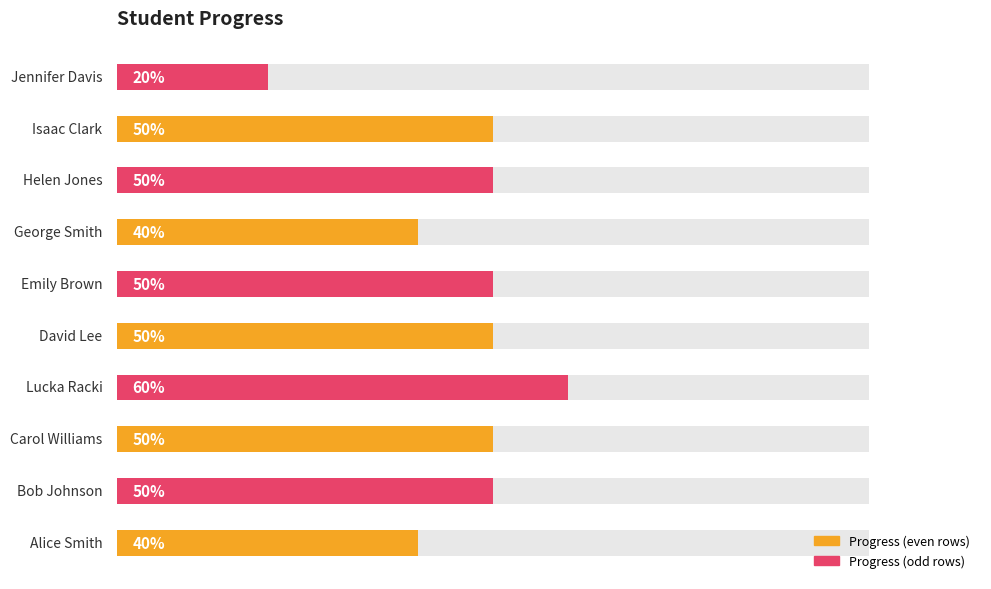

What is the difference between the maximum and minimum values?

0.4